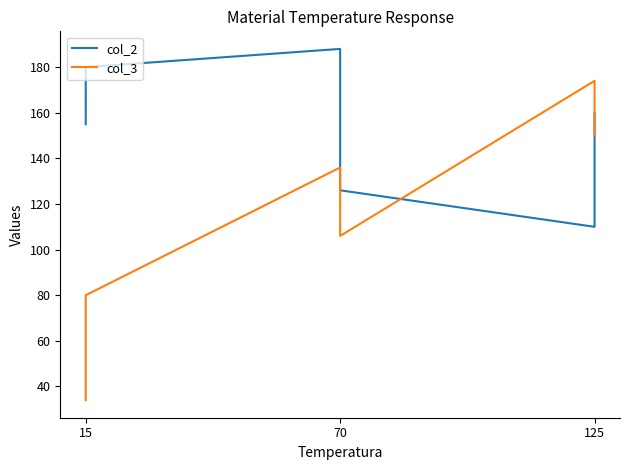

What are all the series names shown in the legend?

col_2, col_3